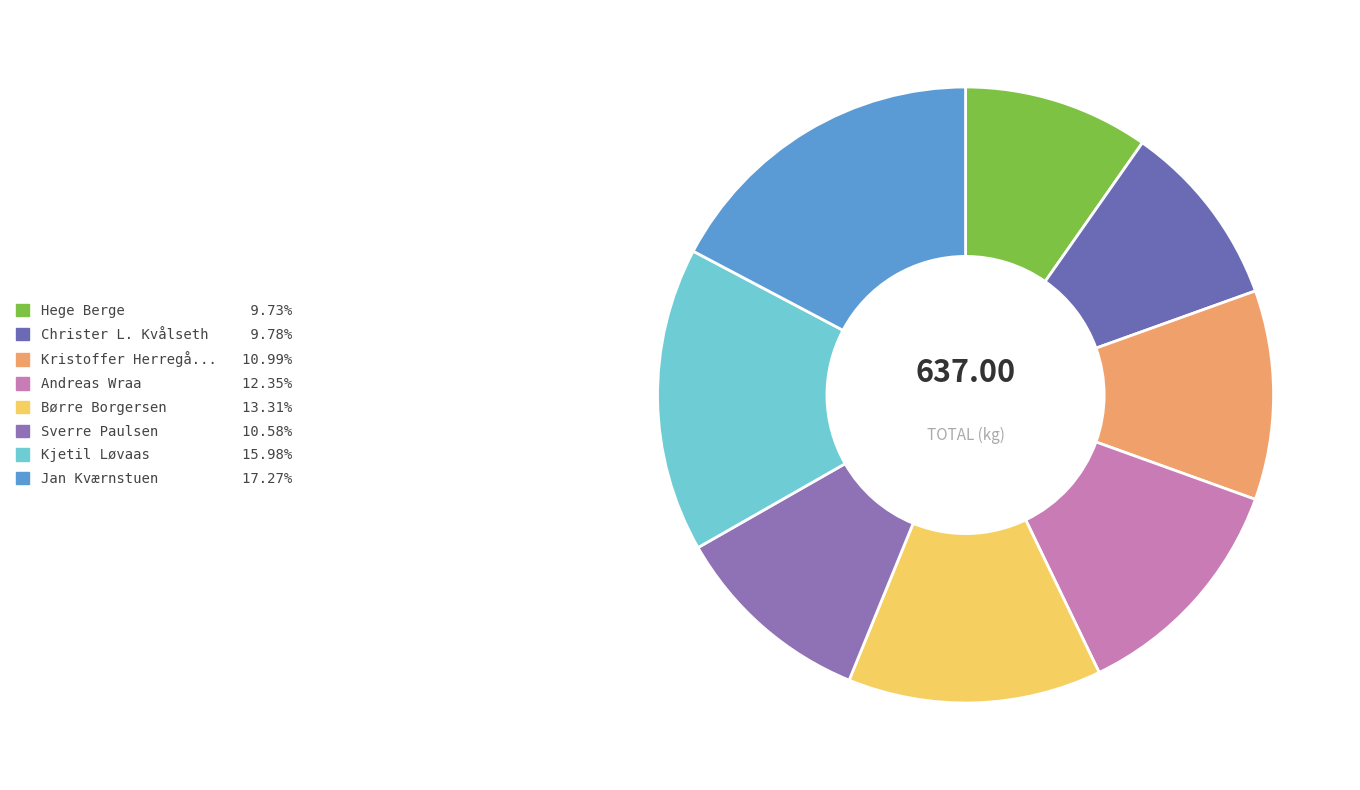

Rank the categories by value from highest to lowest.

Jan Kværnstuen, Kjetil Løvaas, Børre Borgersen, Andreas Wraa, Kristoffer Herregården, Sverre Paulsen, Christer L. Kvålseth, Hege Berge